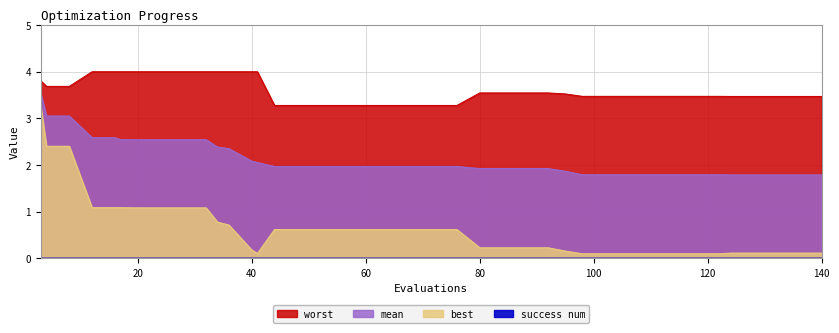

What is the spread (max minus min) of values at 98?

3.4